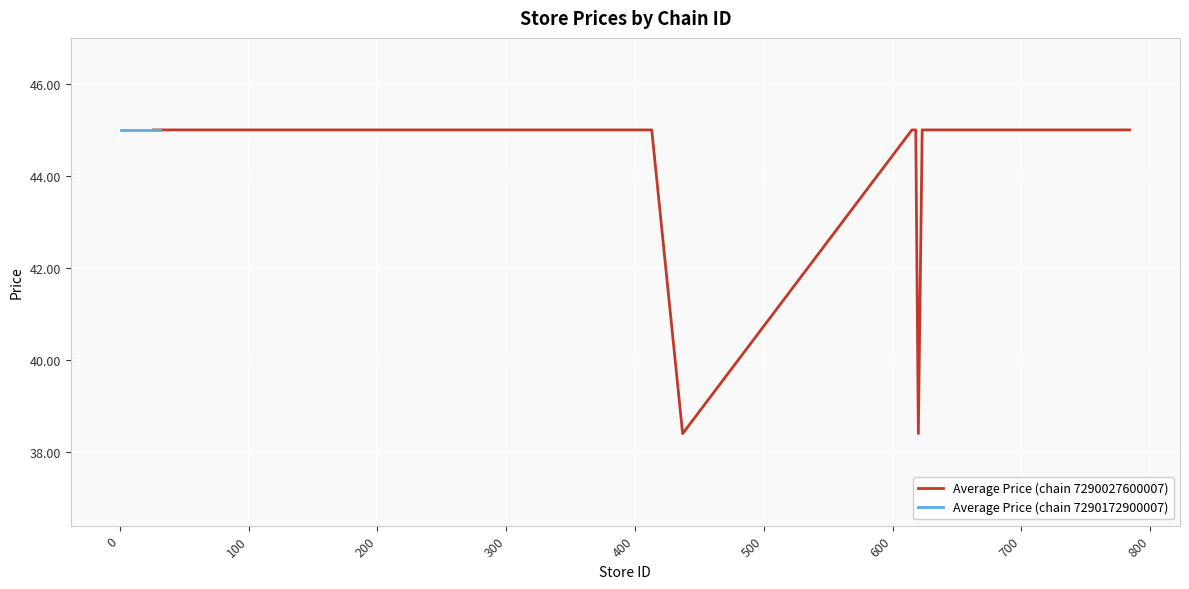

What is the minimum value for Average Price (chain 7290027600007)?

38.4